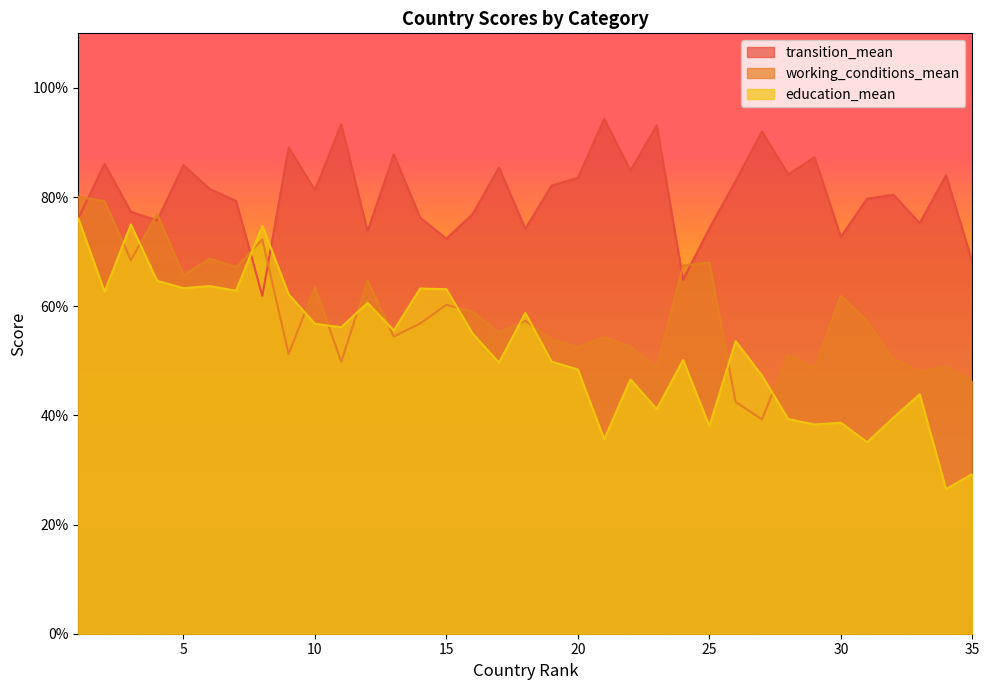

List the series in order of their peak value, highest first.

transition_mean, working_conditions_mean, education_mean